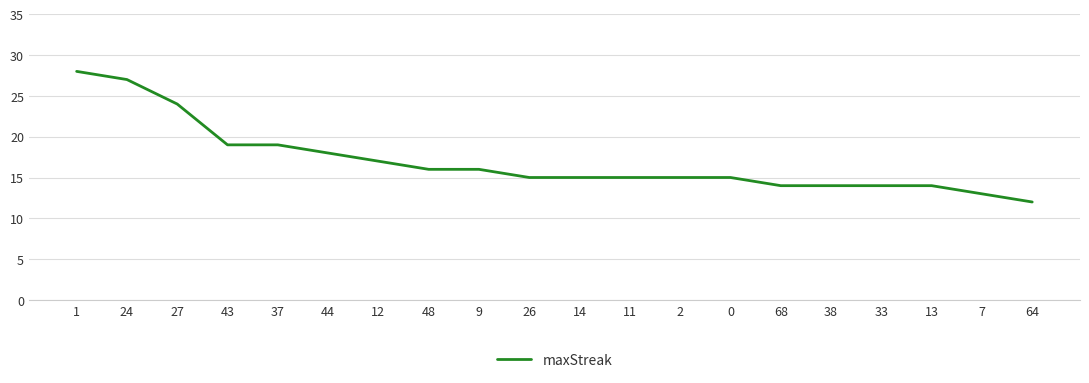

Approximately how many times larger is the value at 7 compared to 2?

0.9